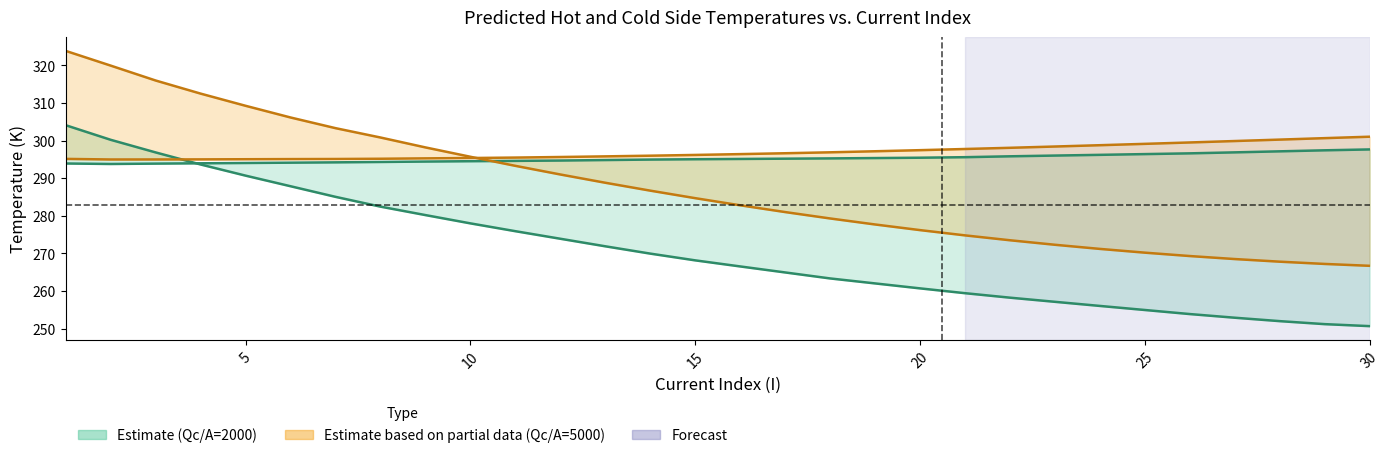

Reading left to right, what are all the values shown in this chart?

Predicted_Th (Qc/A=2000): 293.9	293.8	293.9	294.0	294.1	294.1	294.2	294.3	294.4	294.5	294.6	294.7	294.8	295.0	295.1	295.1	295.2	295.3	295.4	295.5	295.6	295.8	296.0	296.2	296.4	296.6	296.9	297.2	297.4	297.7
Predicted_Tc (Qc/A=2000): 304.1	300.2	296.9	293.7	290.7	287.9	285.1	282.4	280.2	278.0	275.9	273.9	271.9	269.9	268.2	266.5	264.9	263.3	262.0	260.7	259.4	258.2	257.1	256.0	254.9	253.9	252.9	252.0	251.2	250.6
Predicted_Th (Qc/A=5000): 295.1	295.0	295.0	295.0	295.1	295.1	295.1	295.2	295.3	295.4	295.5	295.6	295.8	296.0	296.2	296.4	296.6	296.9	297.2	297.5	297.8	298.1	298.4	298.8	299.1	299.5	299.9	300.3	300.7	301.1
Predicted_Tc (Qc/A=5000): 323.9	320.0	316.0	312.5	309.3	306.2	303.3	300.8	298.2	295.7	293.3	291.0	288.8	286.7	284.7	282.8	281.0	279.3	277.7	276.2	274.8	273.5	272.3	271.2	270.2	269.3	268.5	267.8	267.2	266.7